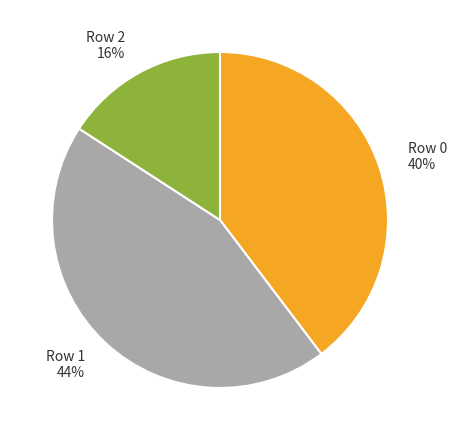

What is the ratio of the value at Row 0 to the value at Row 2?

2.5